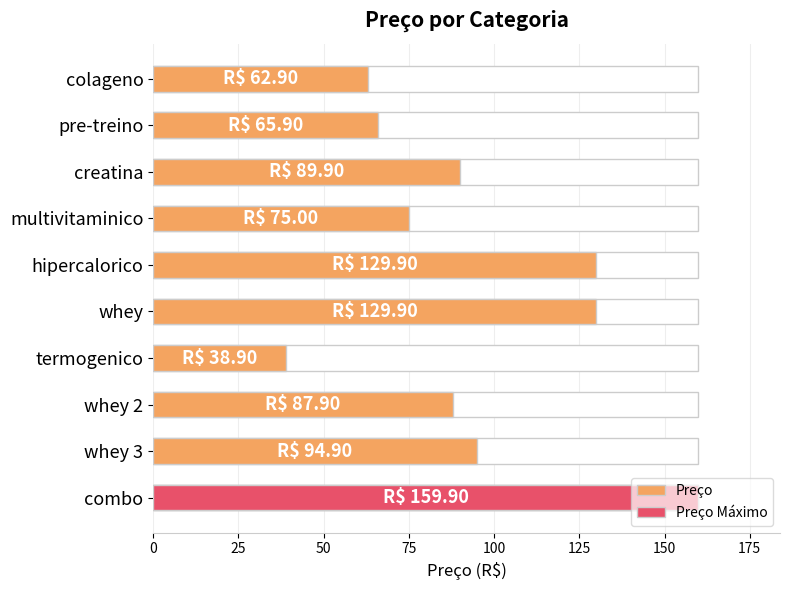

Reading left to right, extract all data points from this chart.

62.9	65.9	89.9	75.0	129.9	129.9	38.9	87.9	94.9	159.9